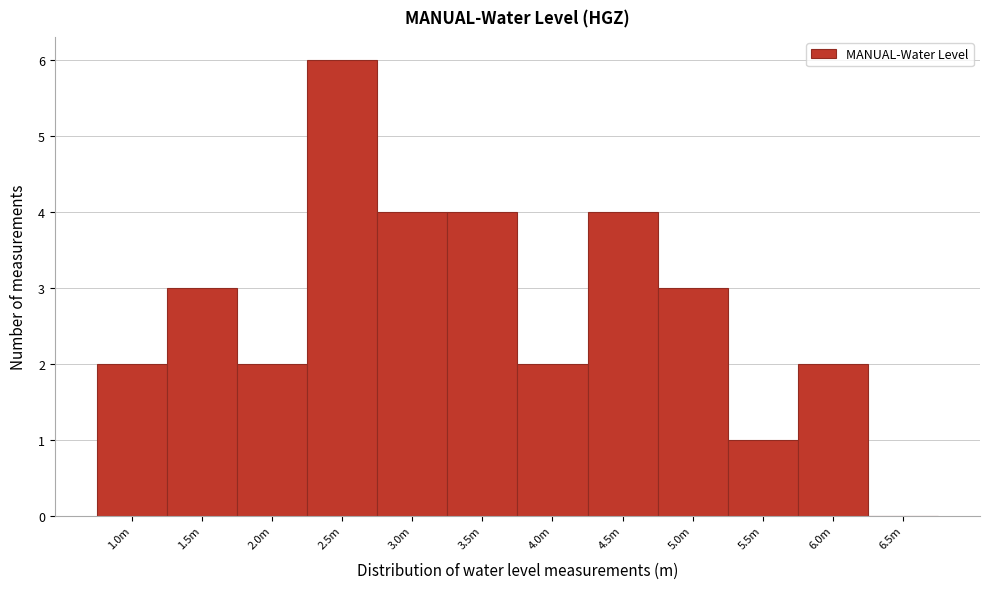

Reading right to left, list all the values displayed in this chart.

6.5m=0	6.0m=2	5.5m=1	5.0m=3	4.5m=4	4.0m=2	3.5m=4	3.0m=4	2.5m=6	2.0m=2	1.5m=3	1.0m=2